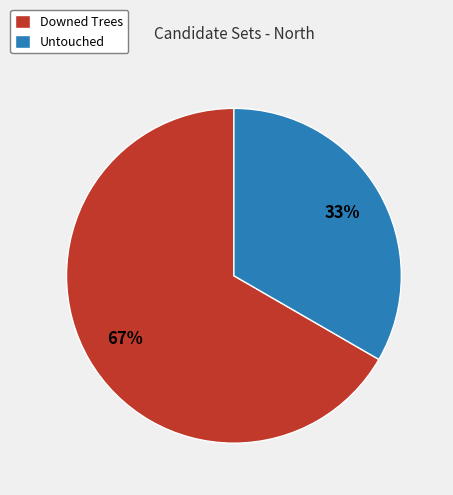

Does Downed Trees account for over 50% of the chart?

Yes